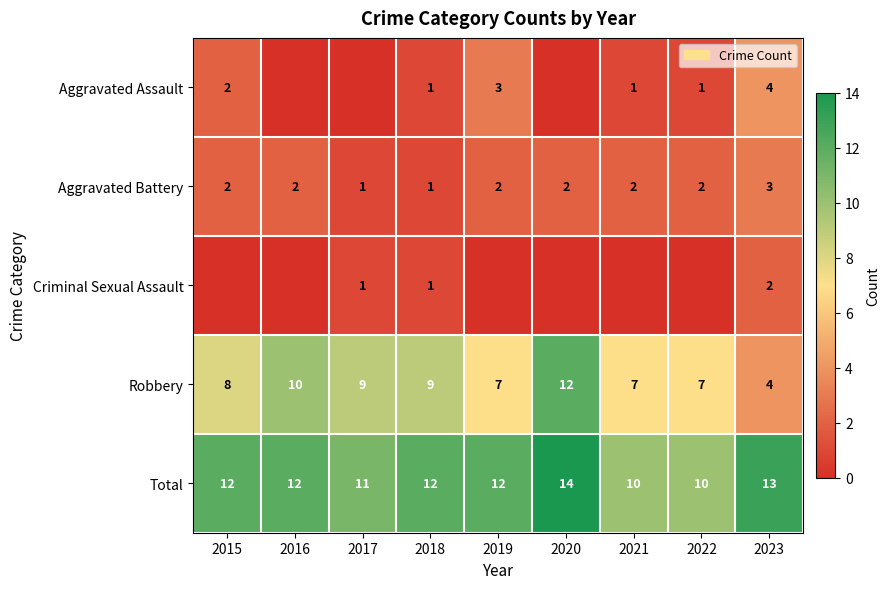

Is it true that Aggravated Assault equals 1 at 2015?

False